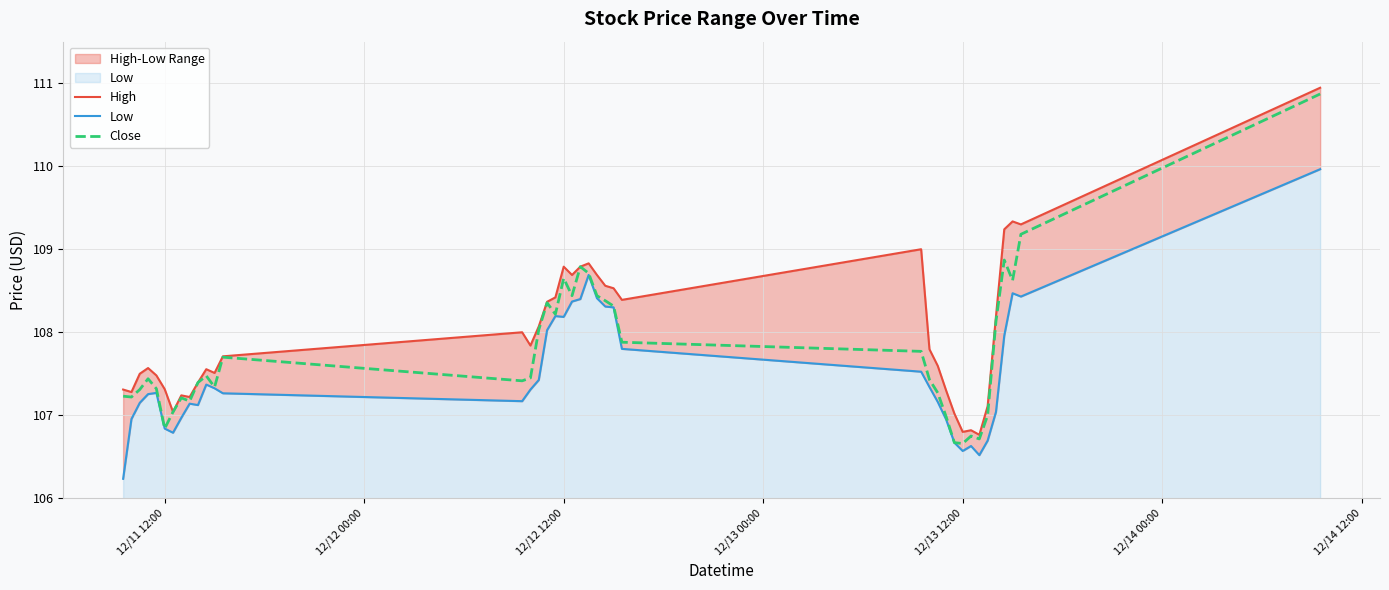

At how many categories does at least one series exceed 110?

1